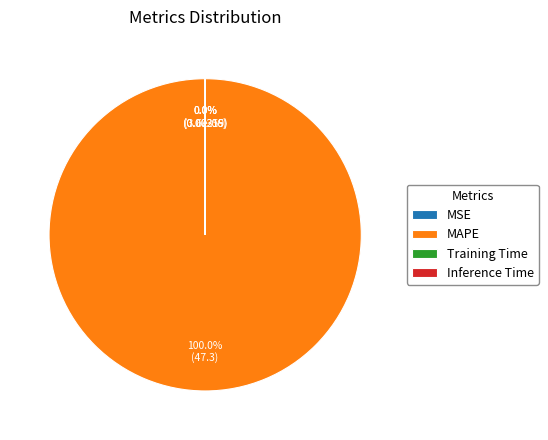

Which category has the biggest portion of the pie?

MAPE